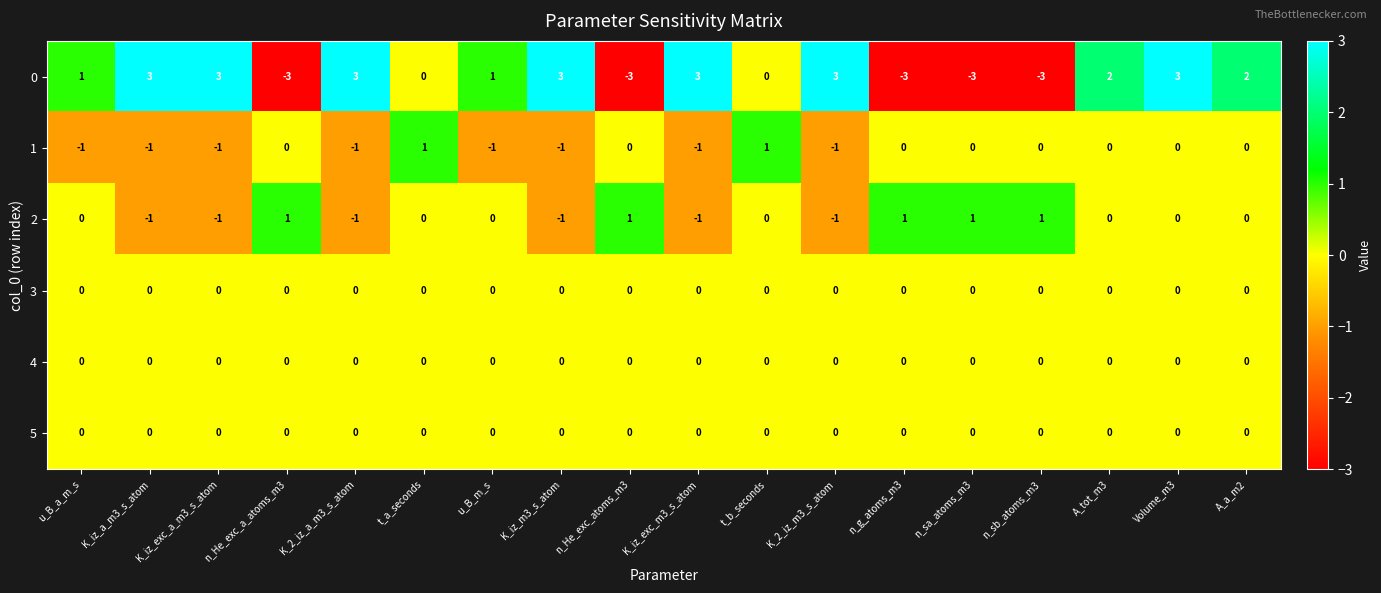

What is the difference between the highest and lowest values at A_tot_m3?

2